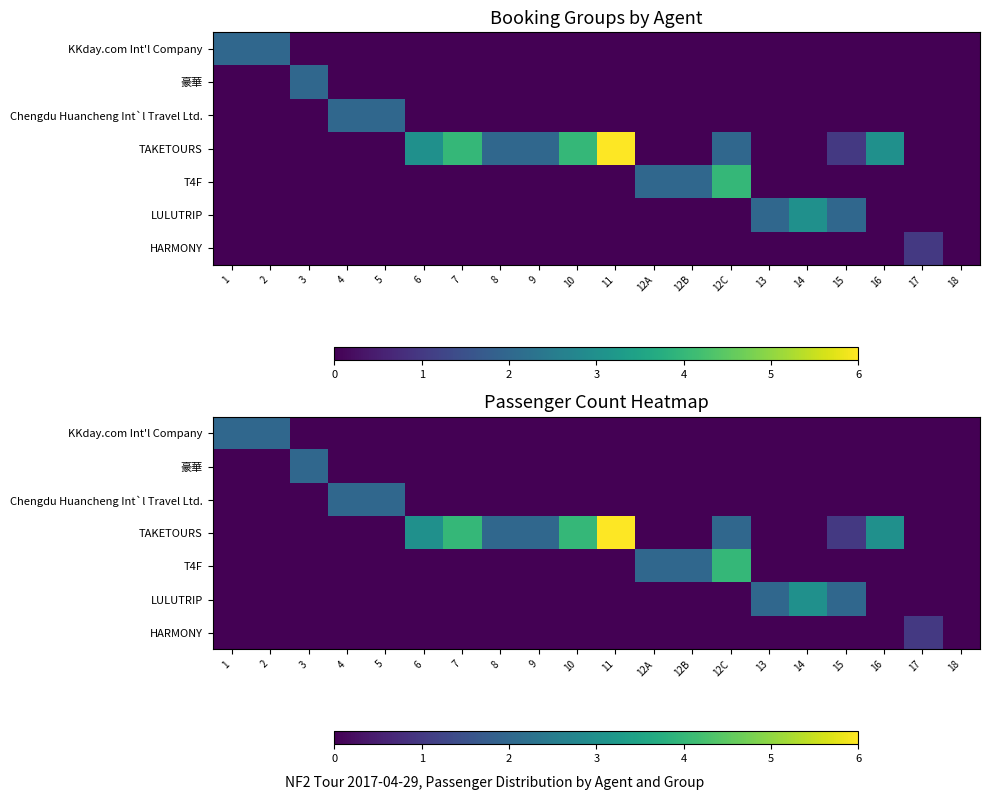

How many data points in T4F are above 0?

3